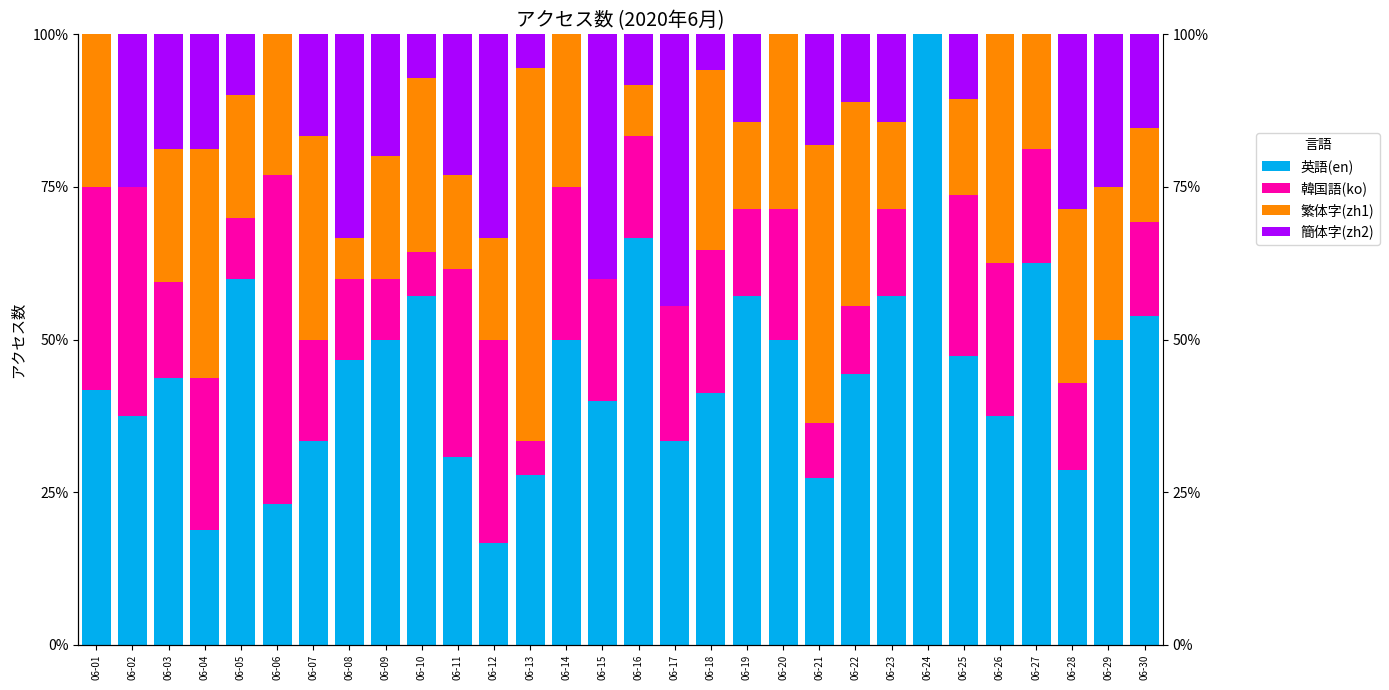

What is the approximate value of 英語(en) at 06-20?

50.0